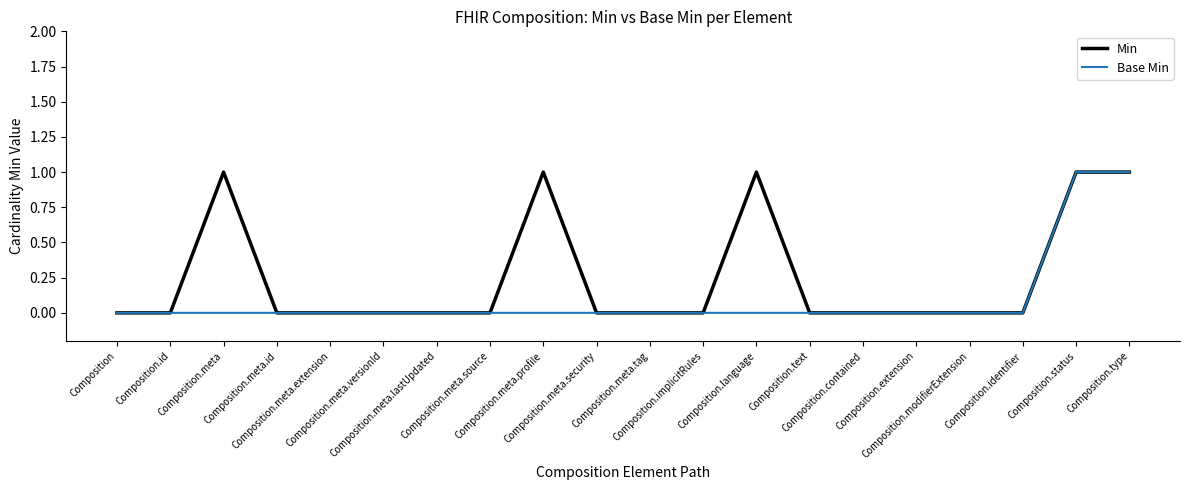

Which series has the largest total across all categories?

Min